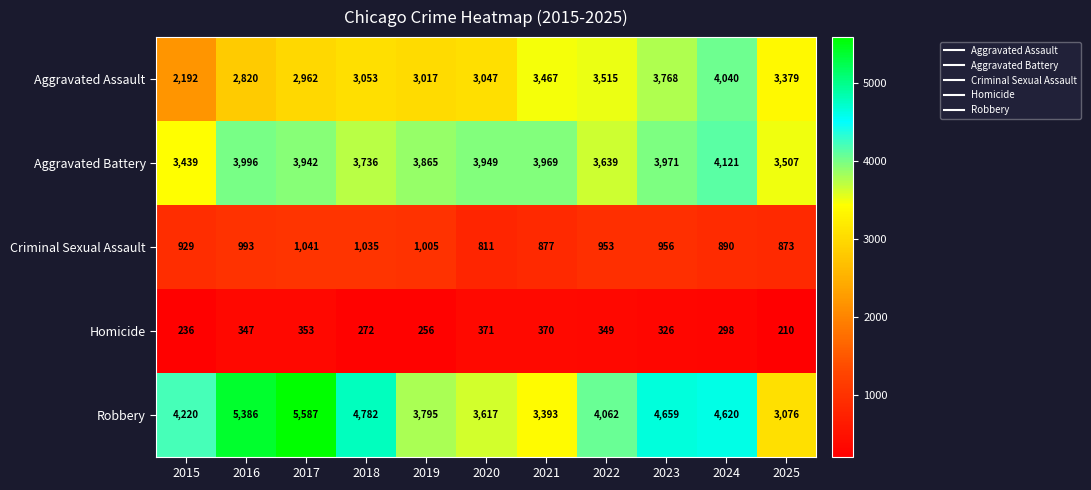

How many data points does each series have?

11